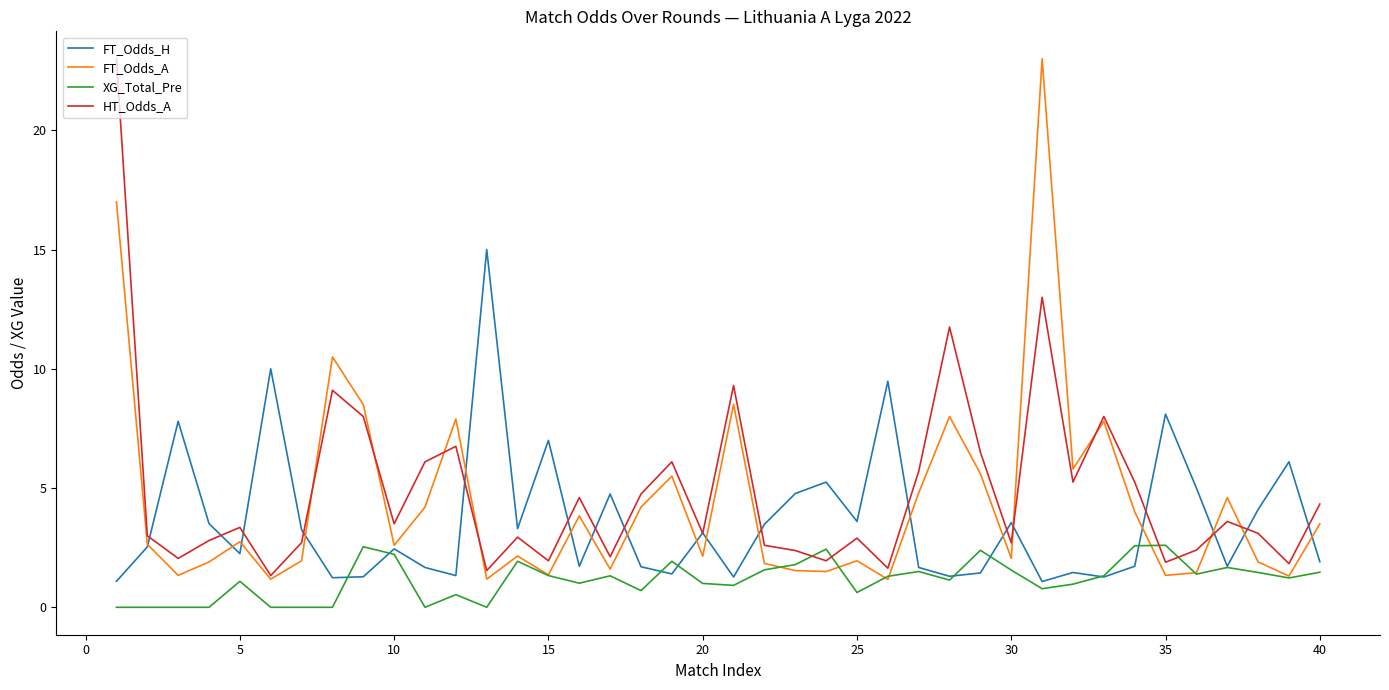

What is the greatest value displayed?

23.0